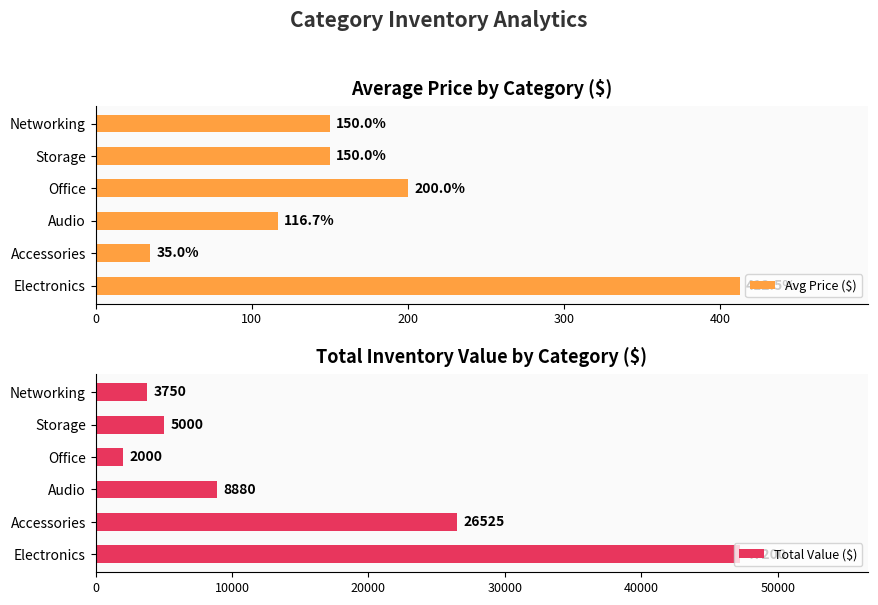

Reading left to right, transcribe all the data shown in this chart.

Avg Price ($): 412.5	35.0	116.7	200.0	150.0	150.0
Total Value ($): 47200.0	26525.0	8880.0	2000.0	5000.0	3750.0